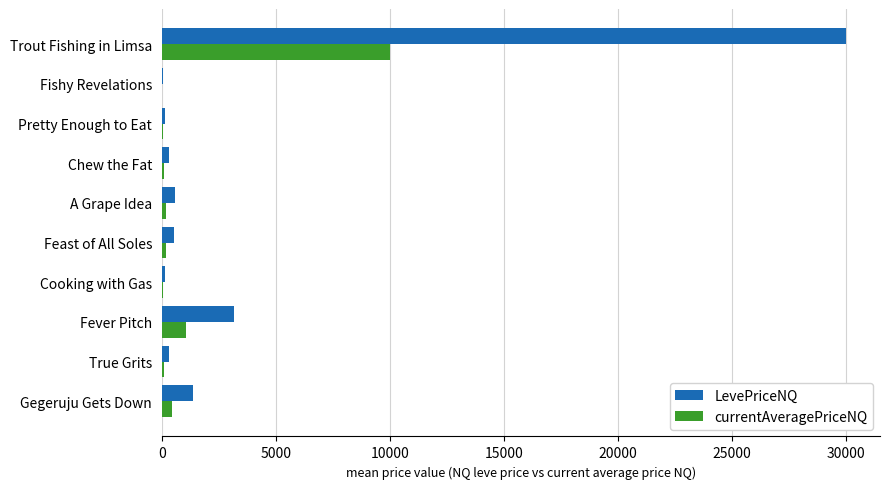

What is the highest value of the LevePriceNQ series?

29998.5